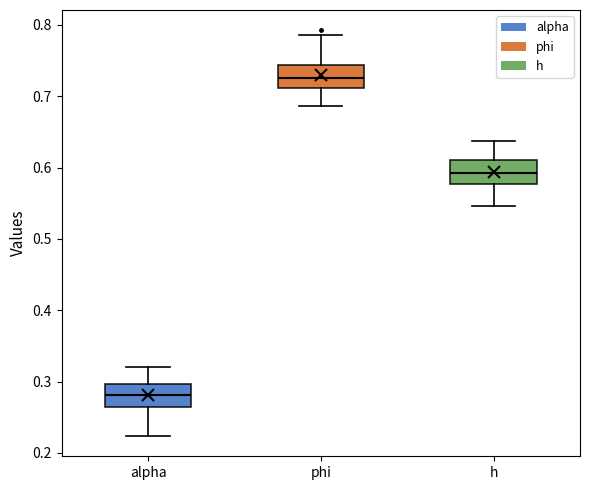

Which box has the highest median line?

phi